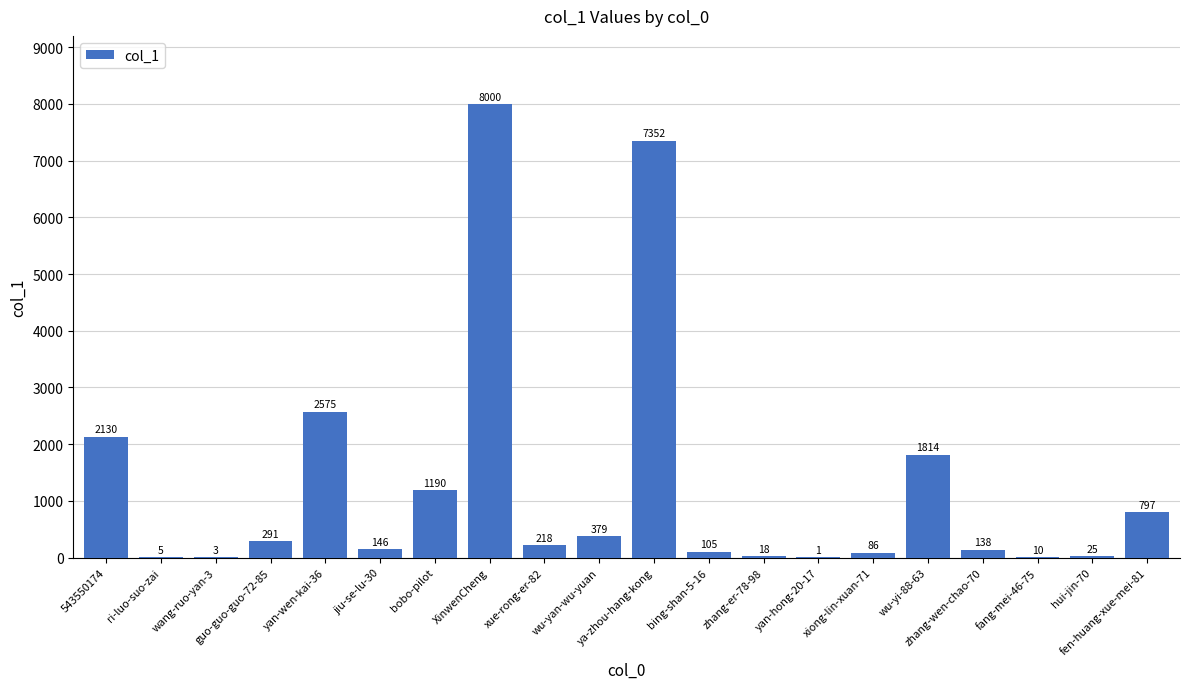

Where does the data first go above 218?

543550174